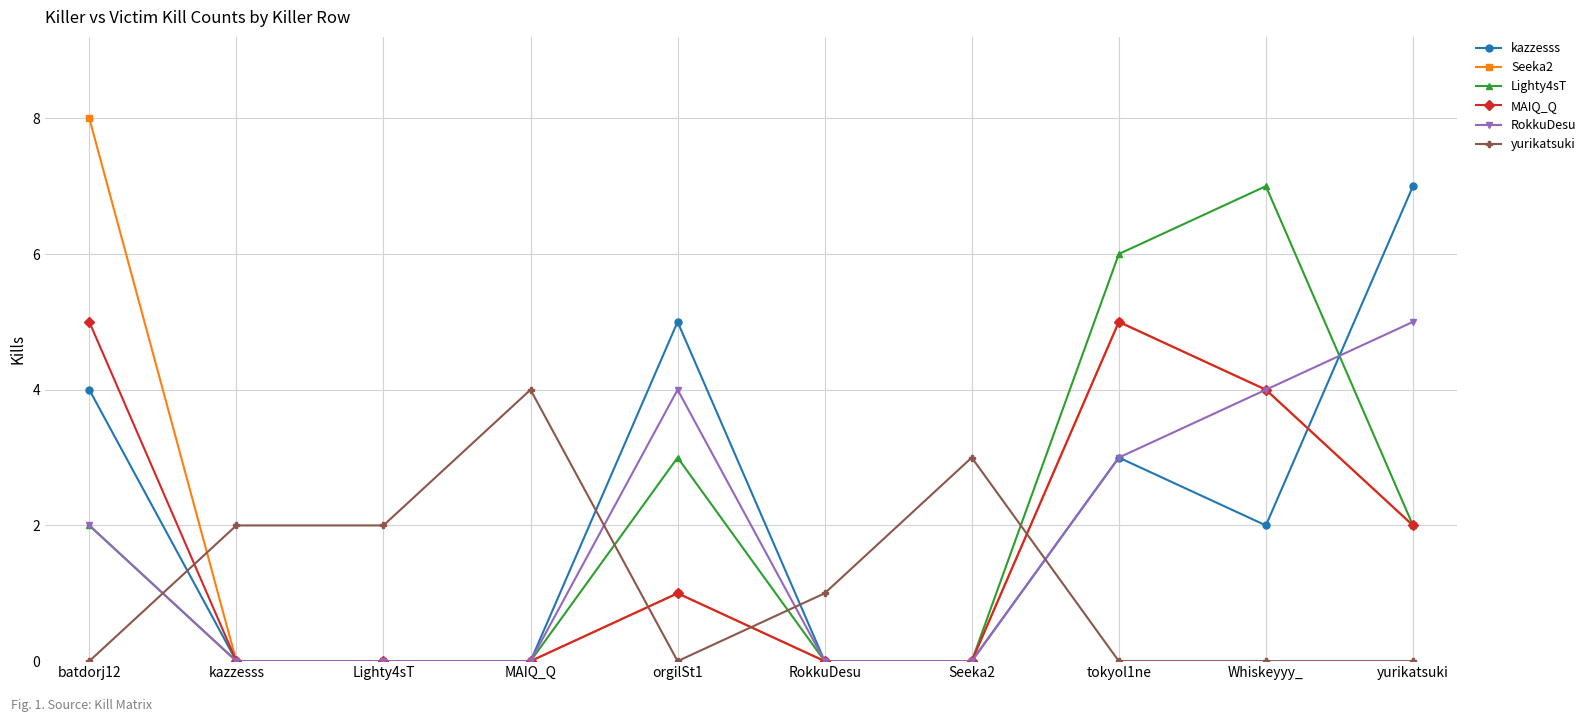

True or false: yurikatsuki and Lighty4sT intersect in this chart.

True